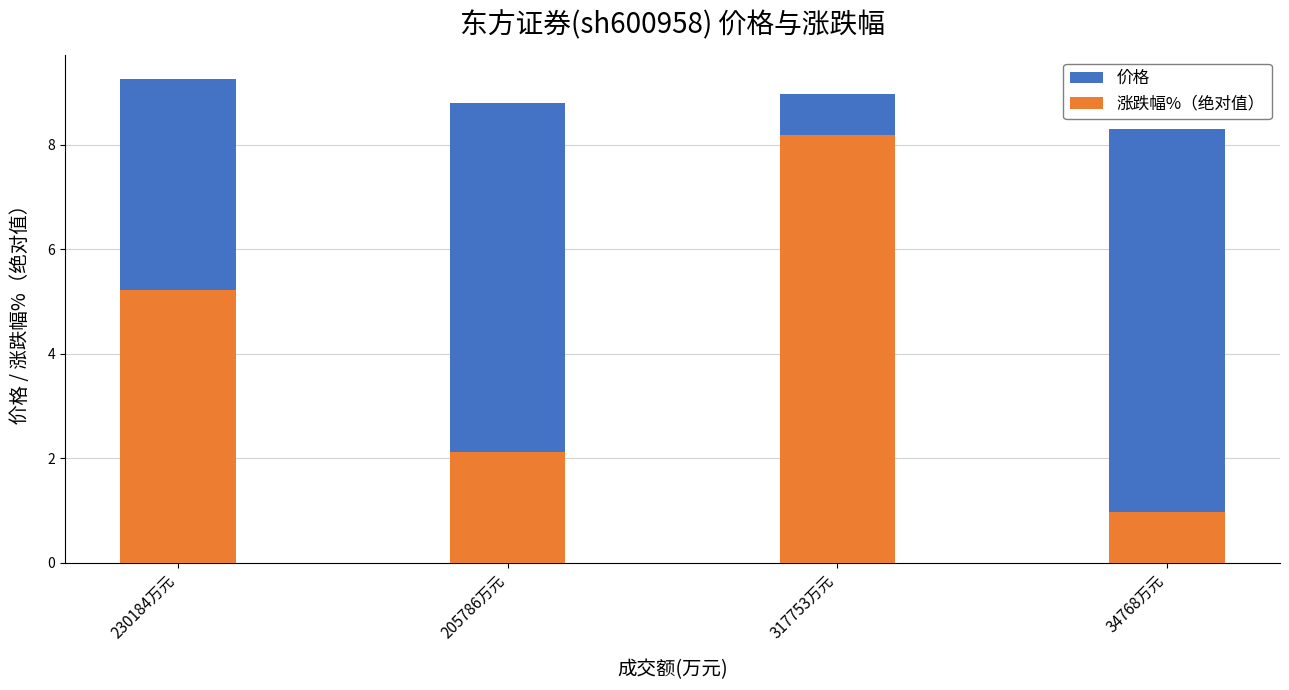

The 价格 series shows 8.3 at 34768万元. True or false?

True